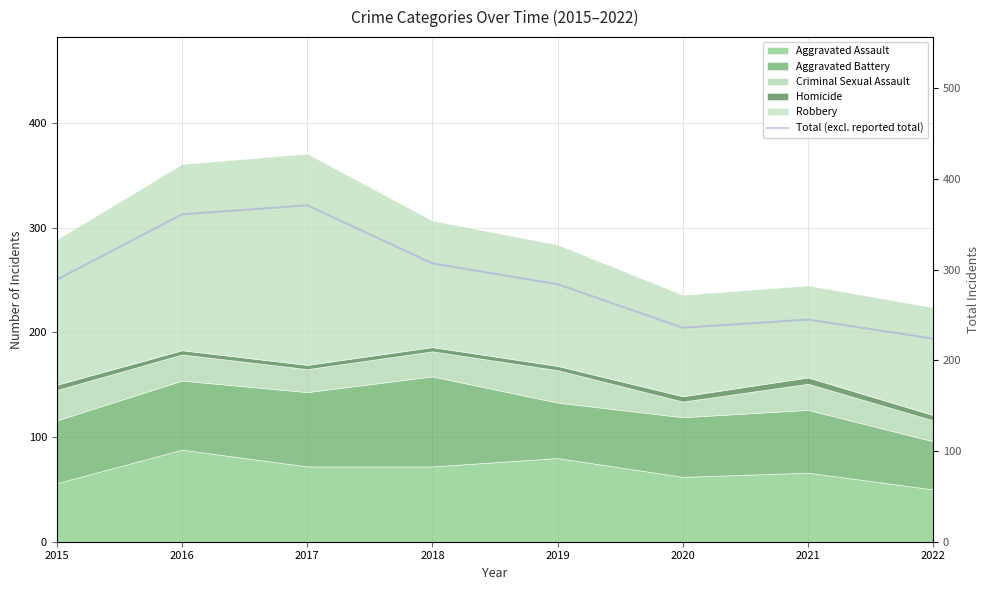

Reading right to left, what are all the values shown in this chart?

2022=224	2021=245	2020=236	2019=284	2018=307	2017=371	2016=361	2015=289